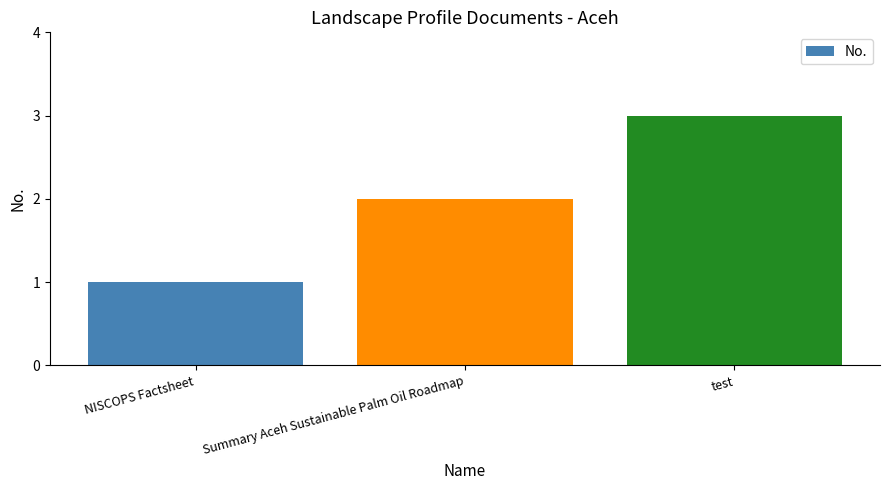

How many values are between 1 and 3?

3